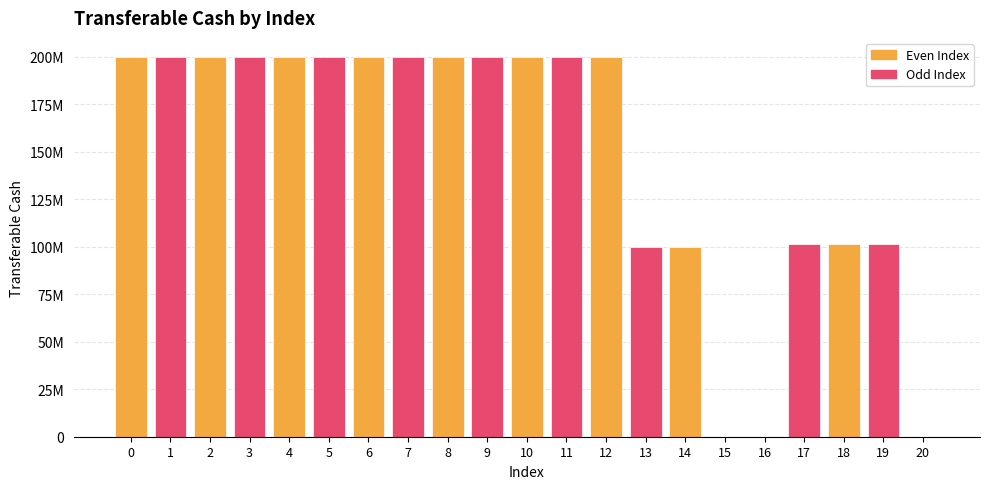

Rank the categories by value from lowest to highest.

15, 16, 20, 13, 14, 17, 18, 19, 0, 1, 2, 3, 4, 5, 6, 7, 8, 9, 10, 11, 12